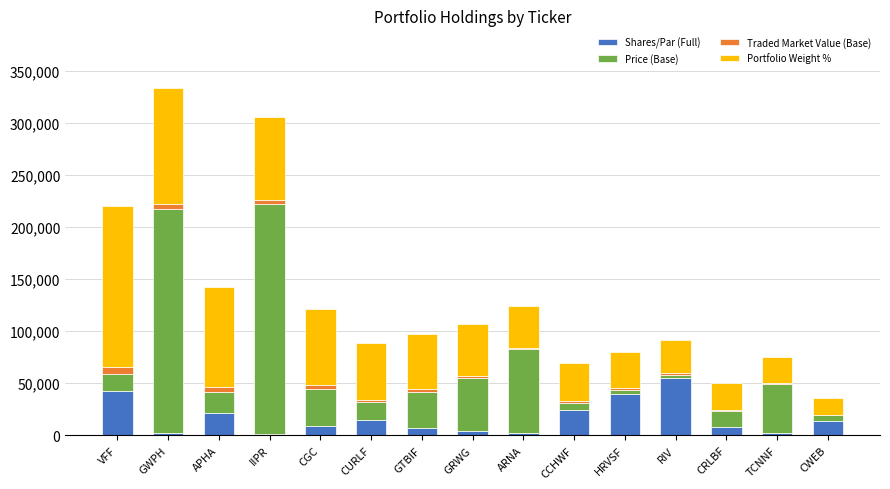

Which category has the highest value in the Shares/Par (Full) series?

RIV